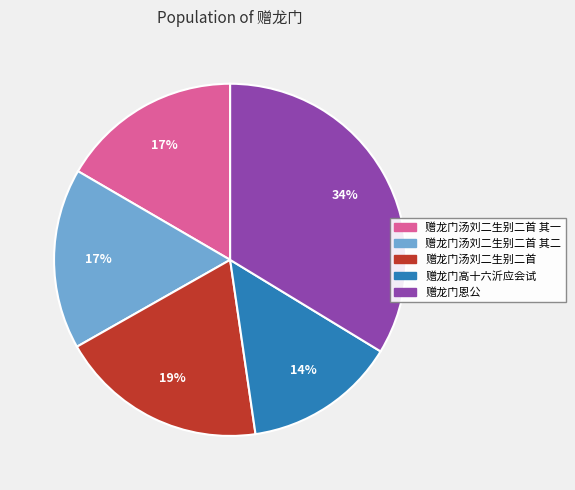

To the nearest percent, what is the average slice percentage?

20%